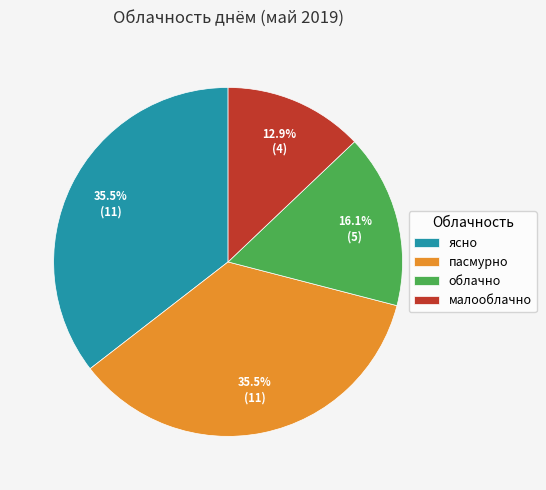

How many segments does this pie chart have?

4